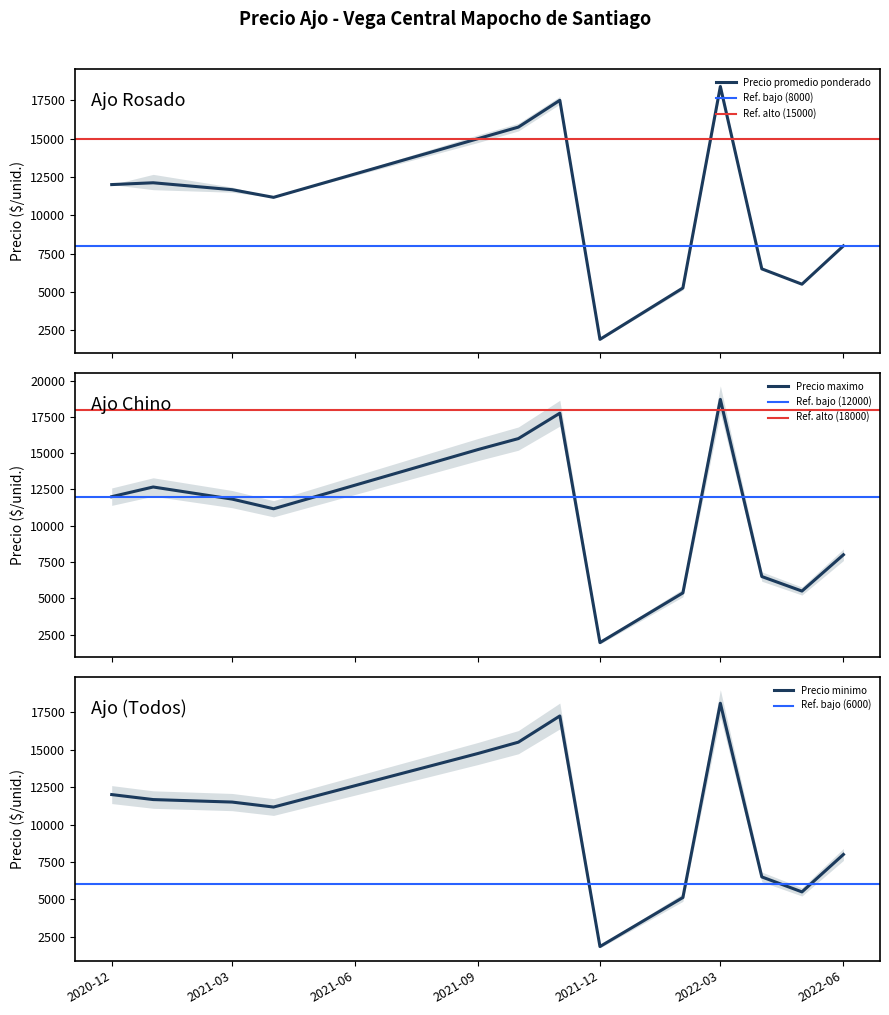

What is the highest value of the Precio promedio ponderado series?

18400.0